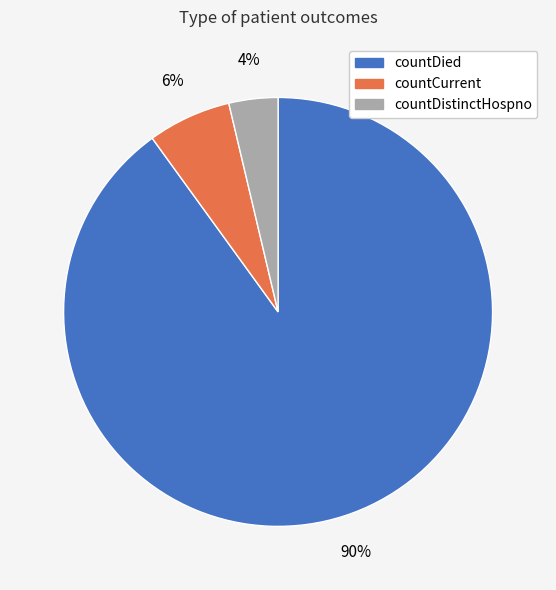

Which category accounts for the majority?

countDied